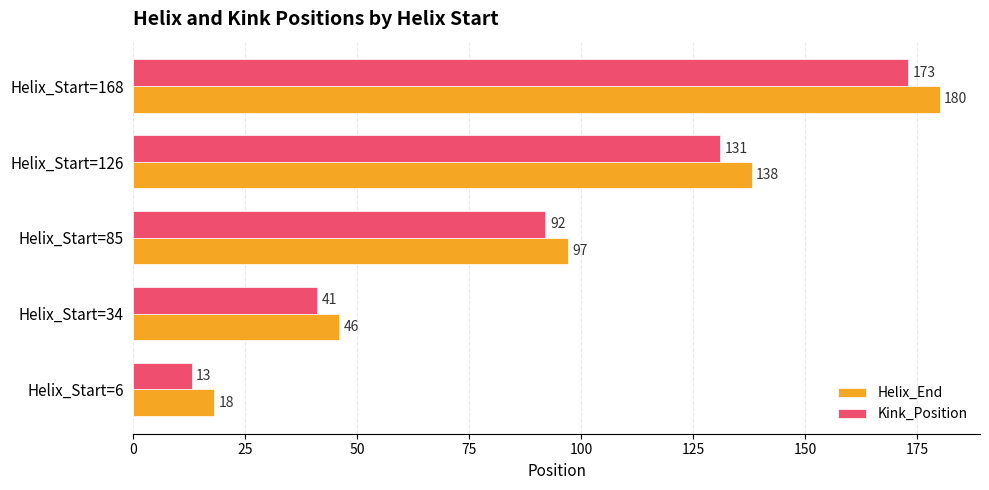

What is the sum of the Helix_End values at Helix_Start=168 and Helix_Start=85?

277